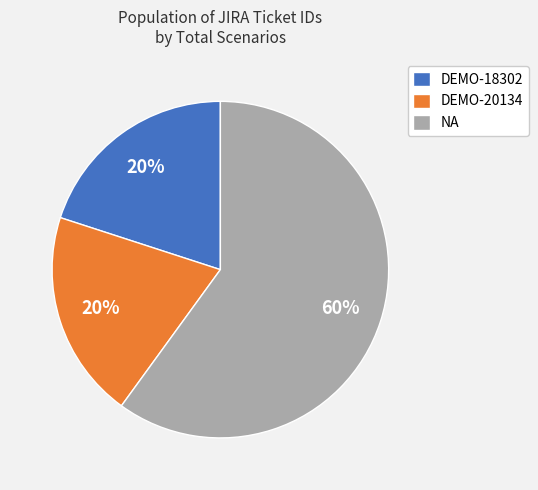

Is the sum of DEMO-18302 and DEMO-20134 greater than half?

No